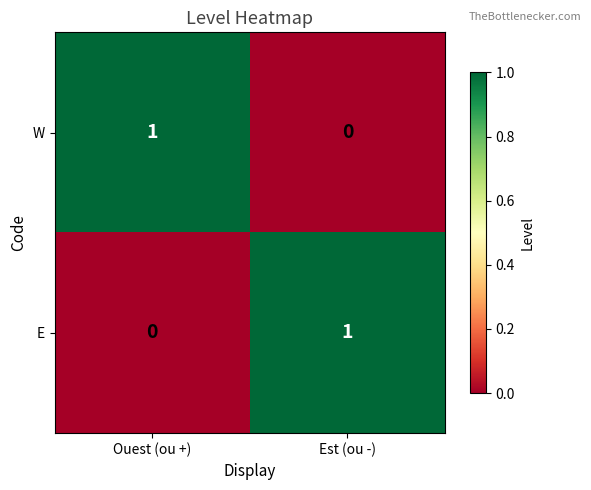

Is the value of W at Ouest (ou +) greater than the value of E at Ouest (ou +)?

Yes